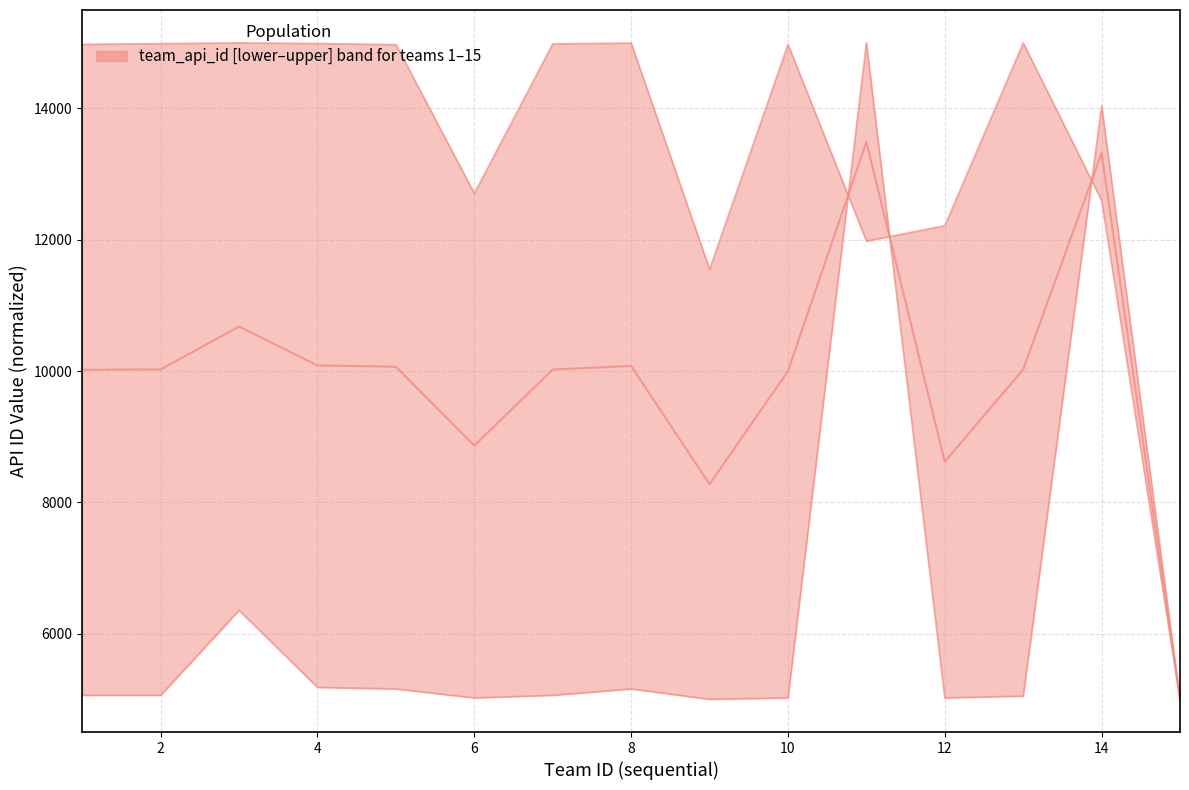

What is the spread (max minus min) of values at 2?

9927.3